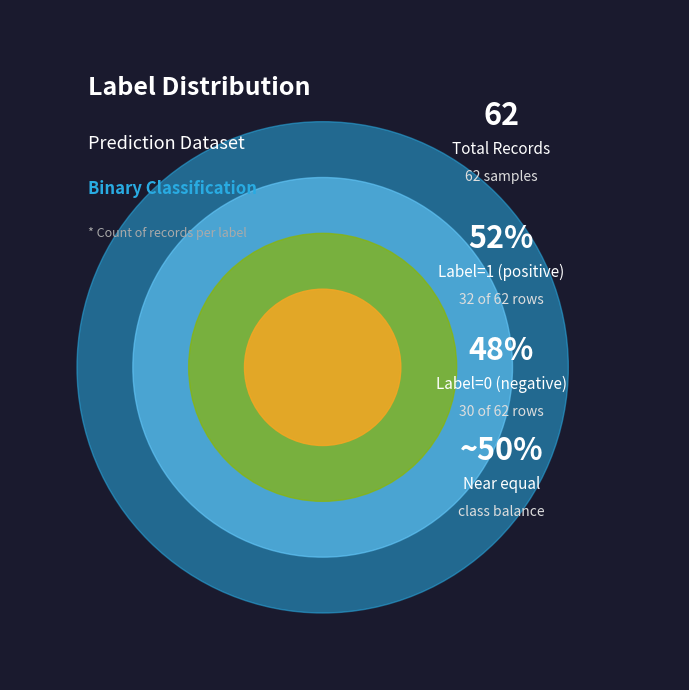

True or false: Label 0 accounts for 48% of the total.

True